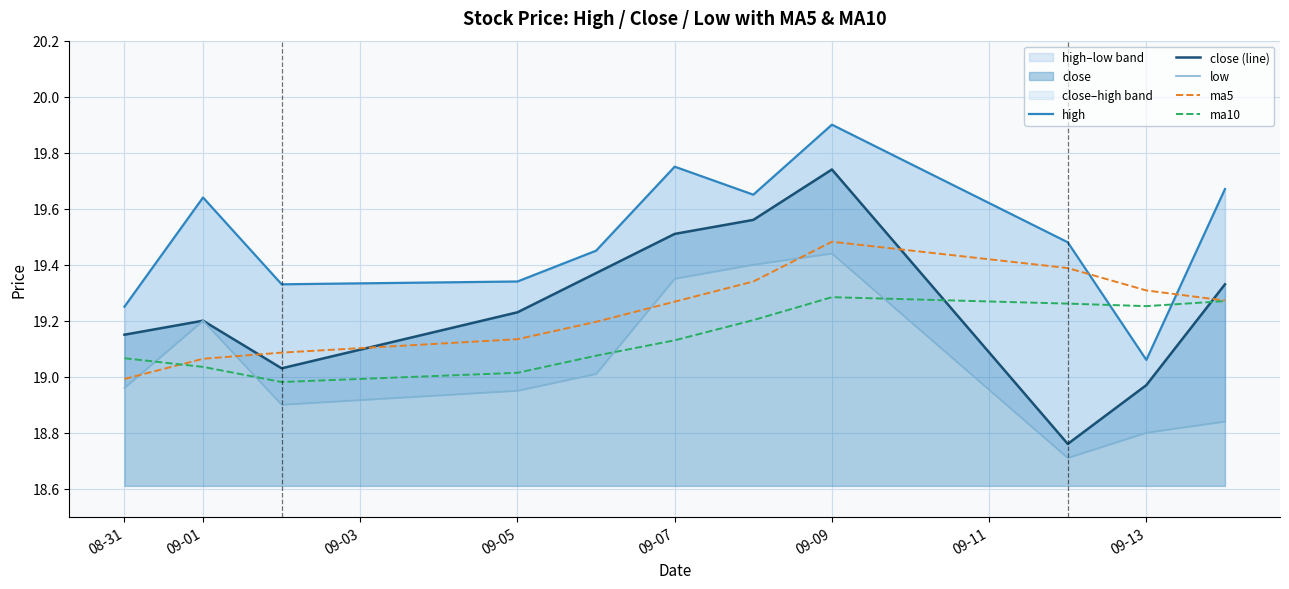

True or false: high has a value of 25.4 at 08-31.

False